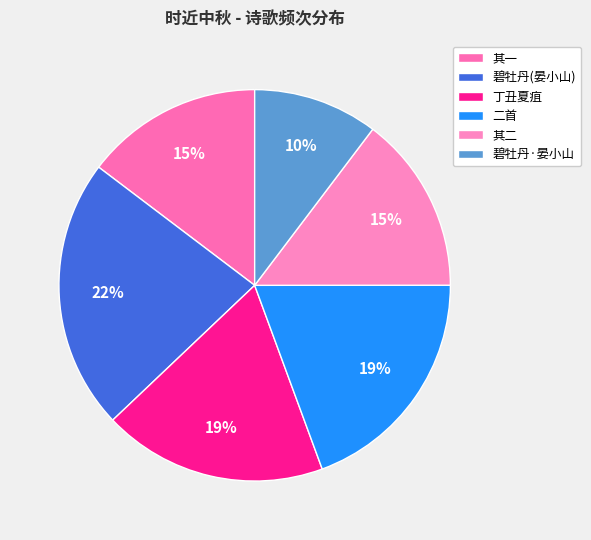

To the nearest percent, what is the difference between the largest and smallest slice percentages?

12%